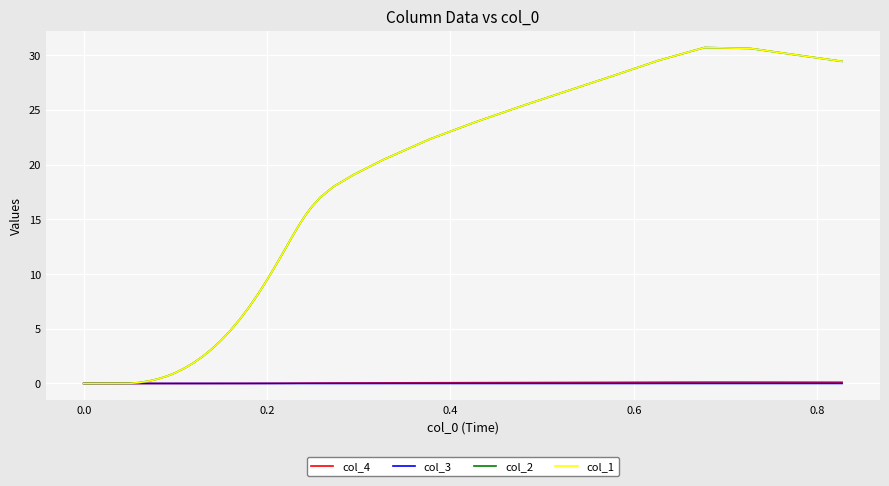

Does the chart display data point markers on the line(s)?

No